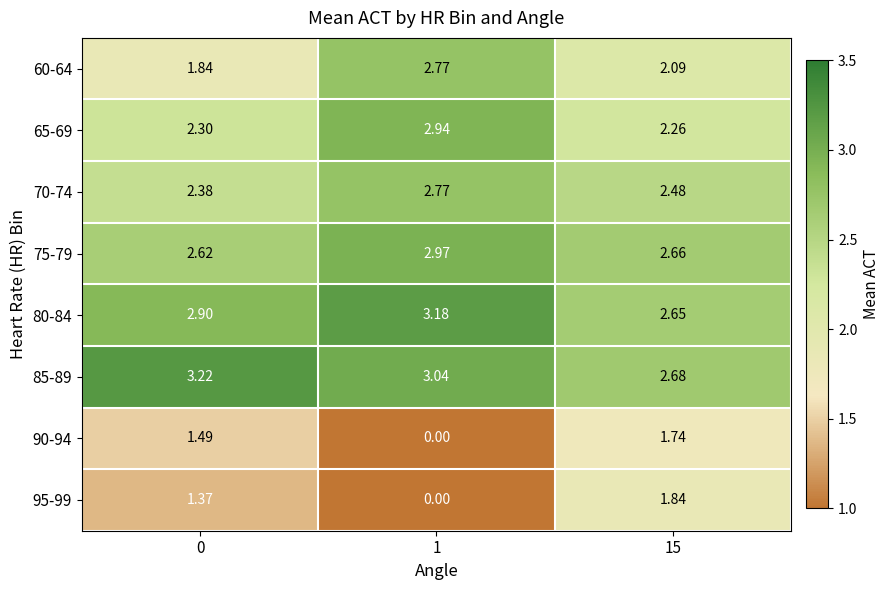

Is the value of 90-94 at 0 greater than the value of 95-99 at 15?

No